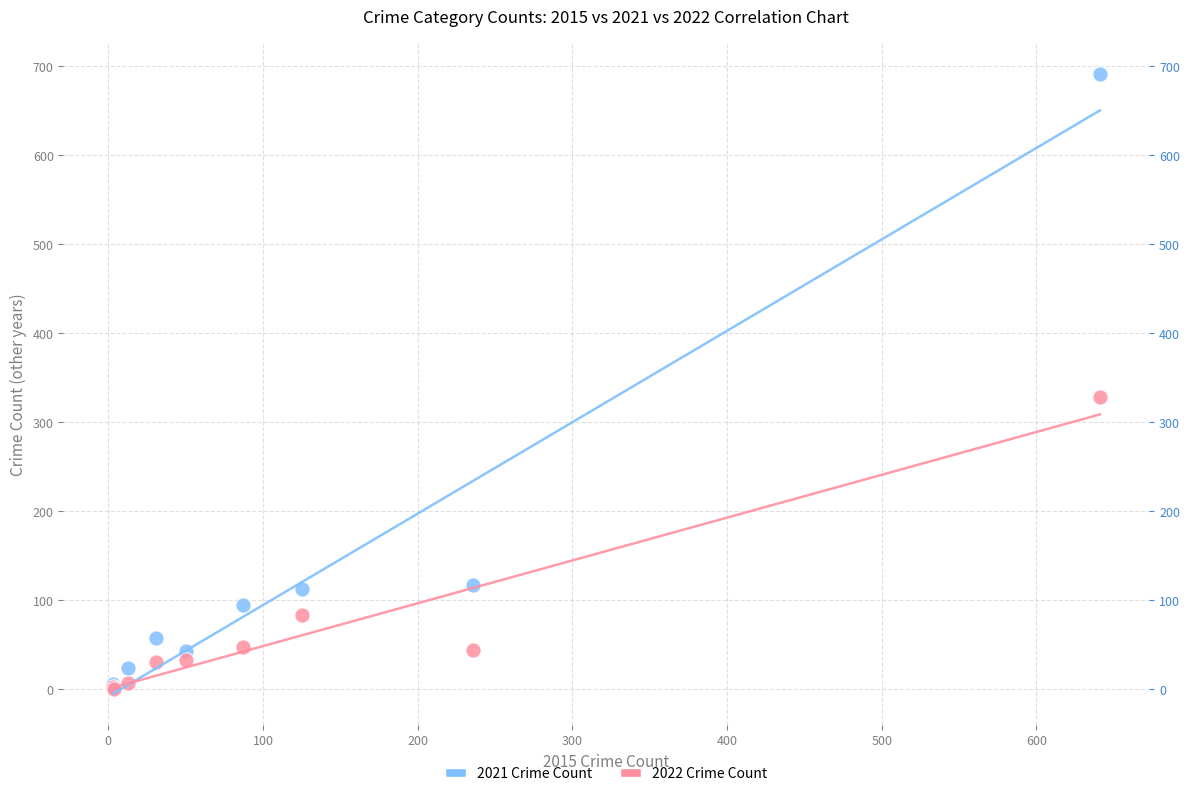

Across all series, what Y value is closest to 345?

328